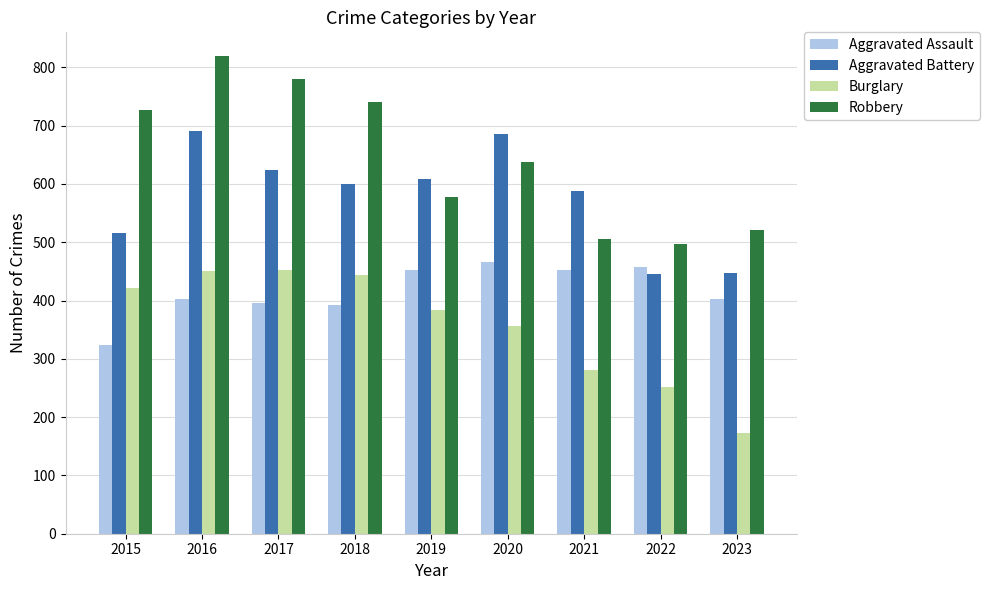

Rank the series by their average value, from highest to lowest.

Robbery, Aggravated Battery, Aggravated Assault, Burglary